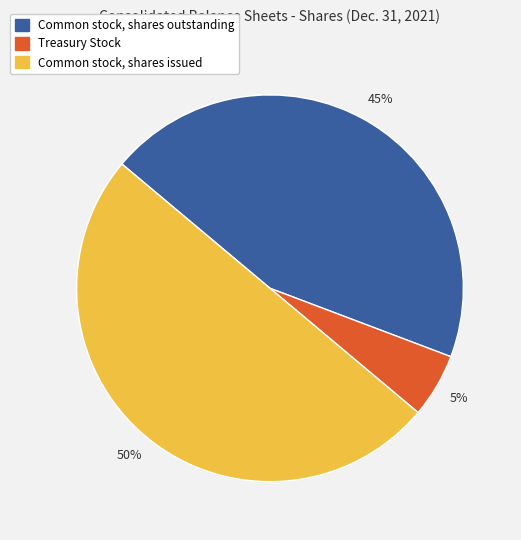

Which slice is the largest?

Common stock, shares issued